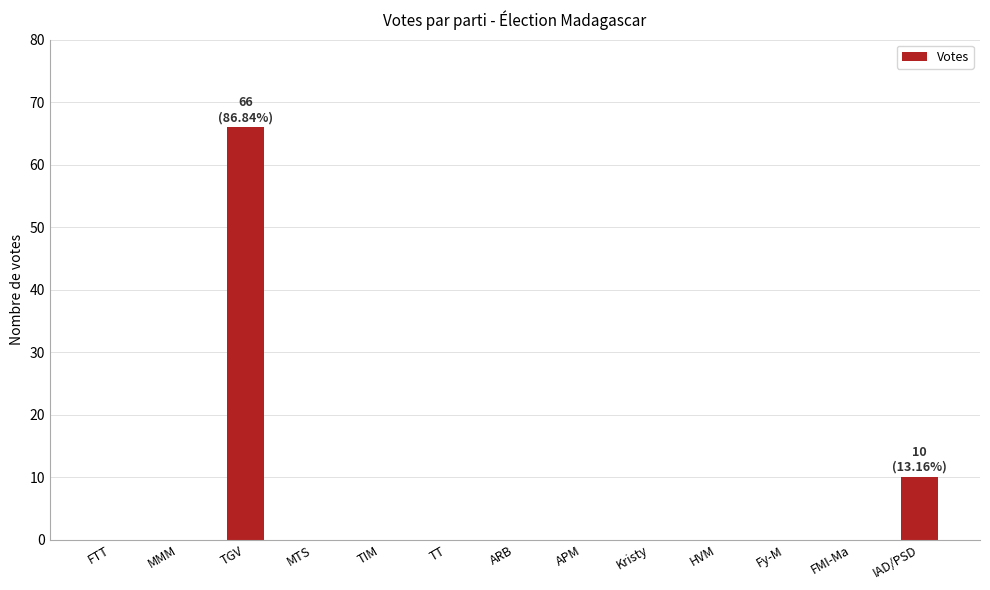

Reading left to right, extract all data points from this chart.

0	0	66	0	0	0	0	0	0	0	0	0	10